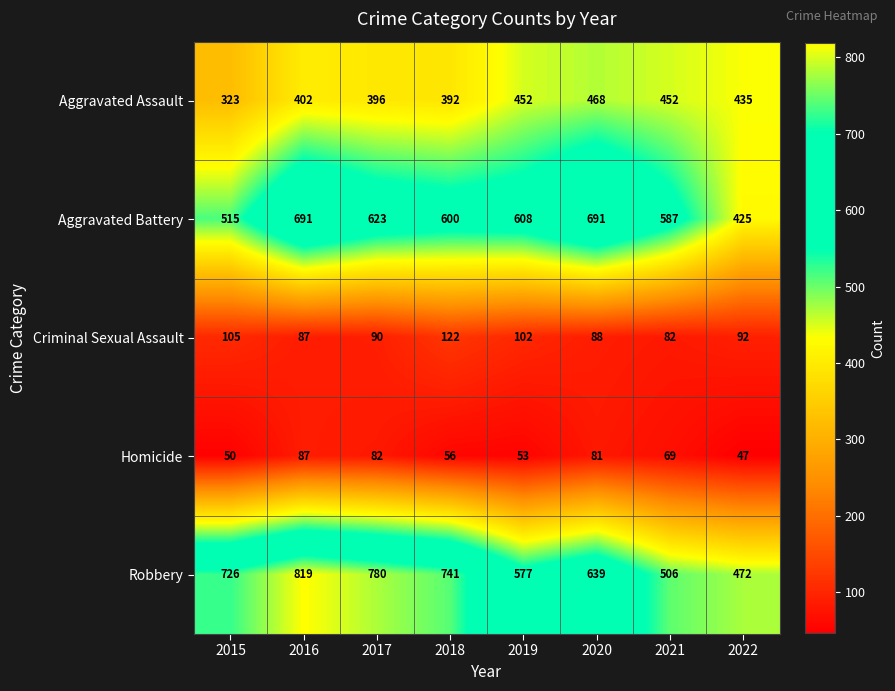

What is the difference between the second highest and second lowest values in the Aggravated Battery series?

176